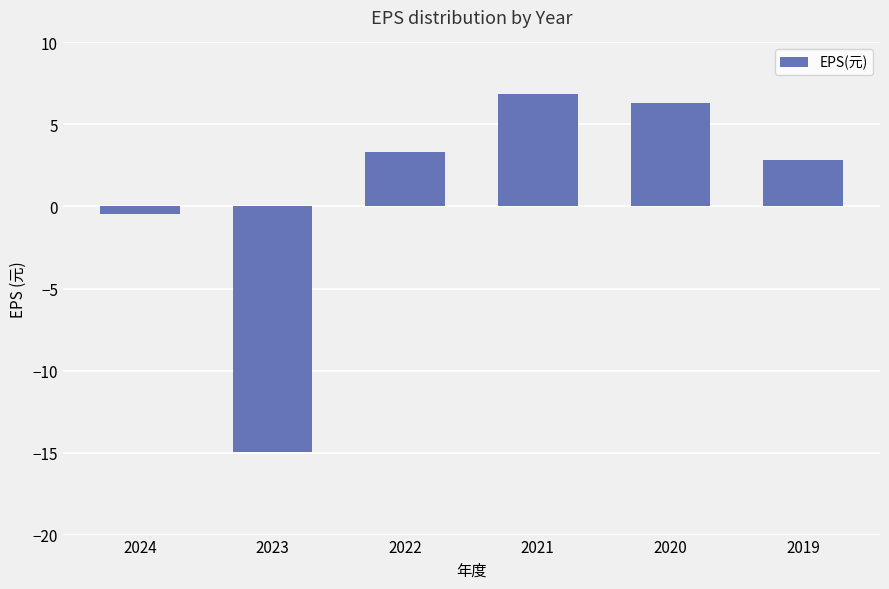

What is the difference between the second highest and second lowest values?

6.8